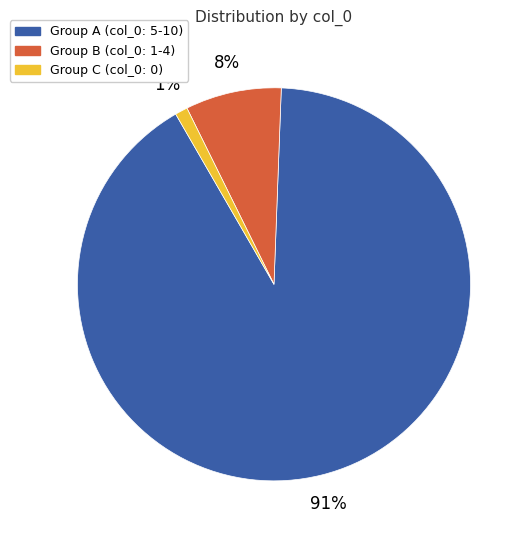

Rank the categories by value from highest to lowest.

Group A (col_0: 5-10), Group B (col_0: 1-4), Group C (col_0: 0)